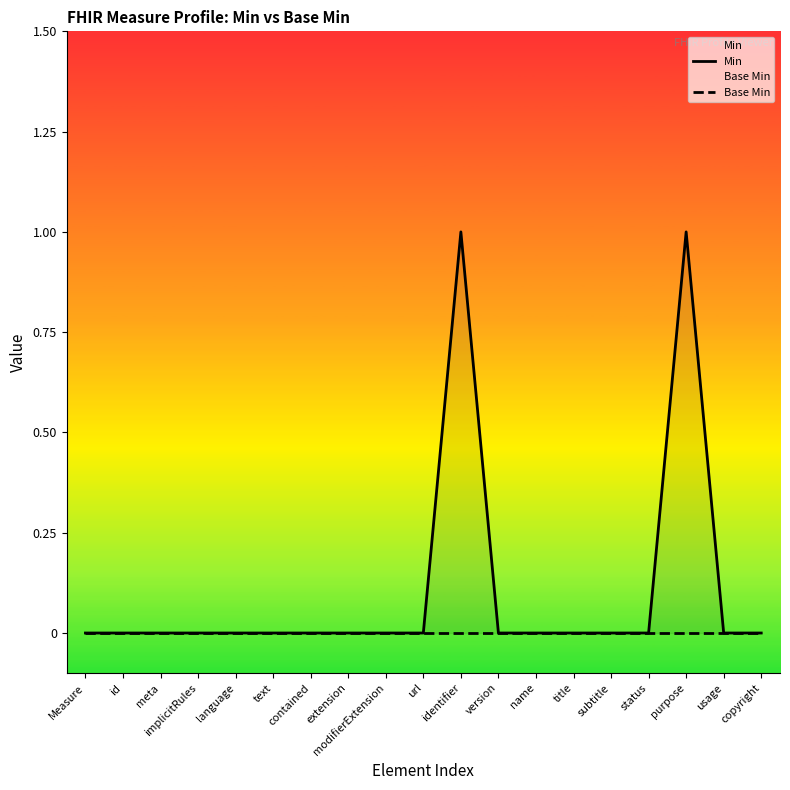

Which series has the widest spread of values?

Min